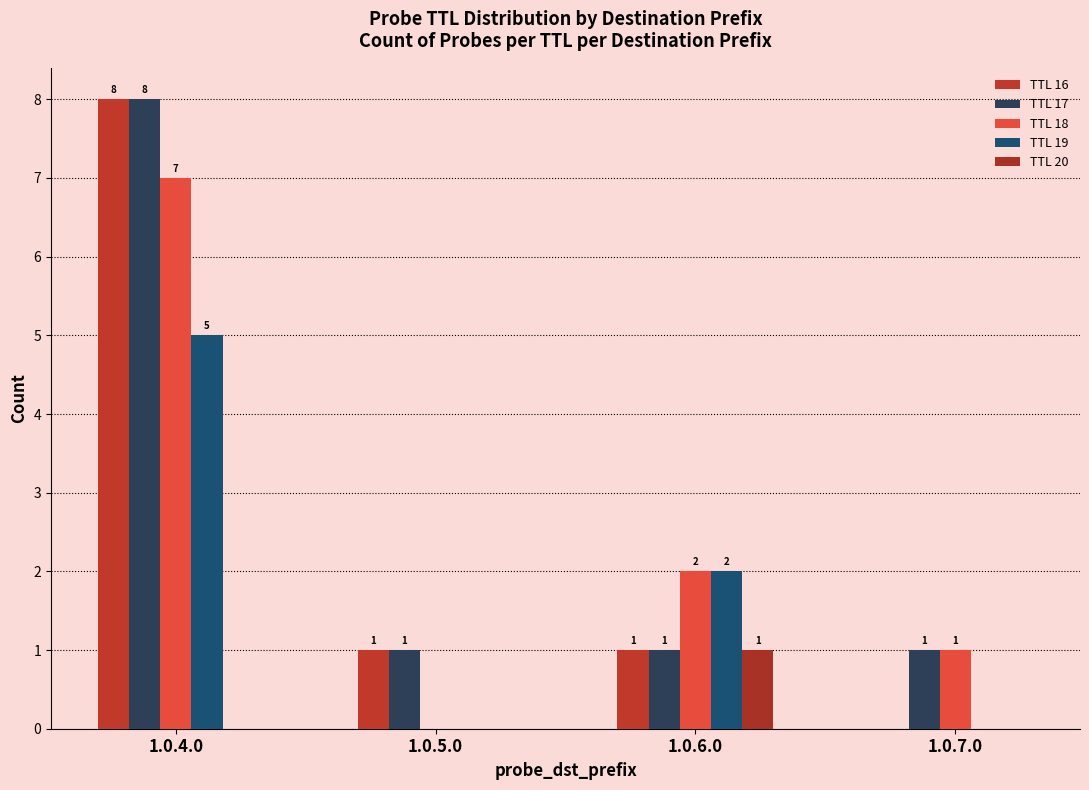

How many data points does each series have?

4